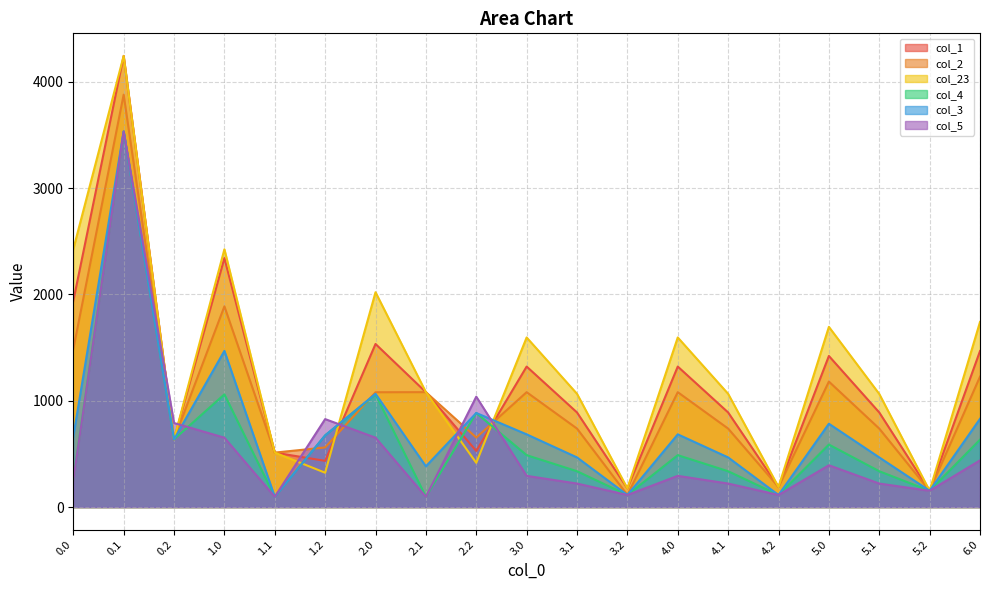

What are all the series names shown in the legend?

col_1, col_2, col_23, col_4, col_3, col_5